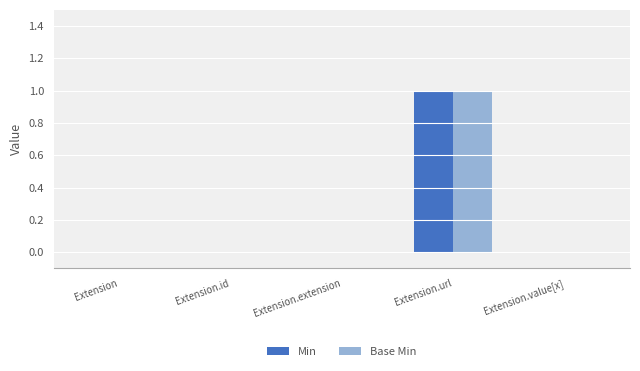

Which category has the highest value across all series?

Extension.url